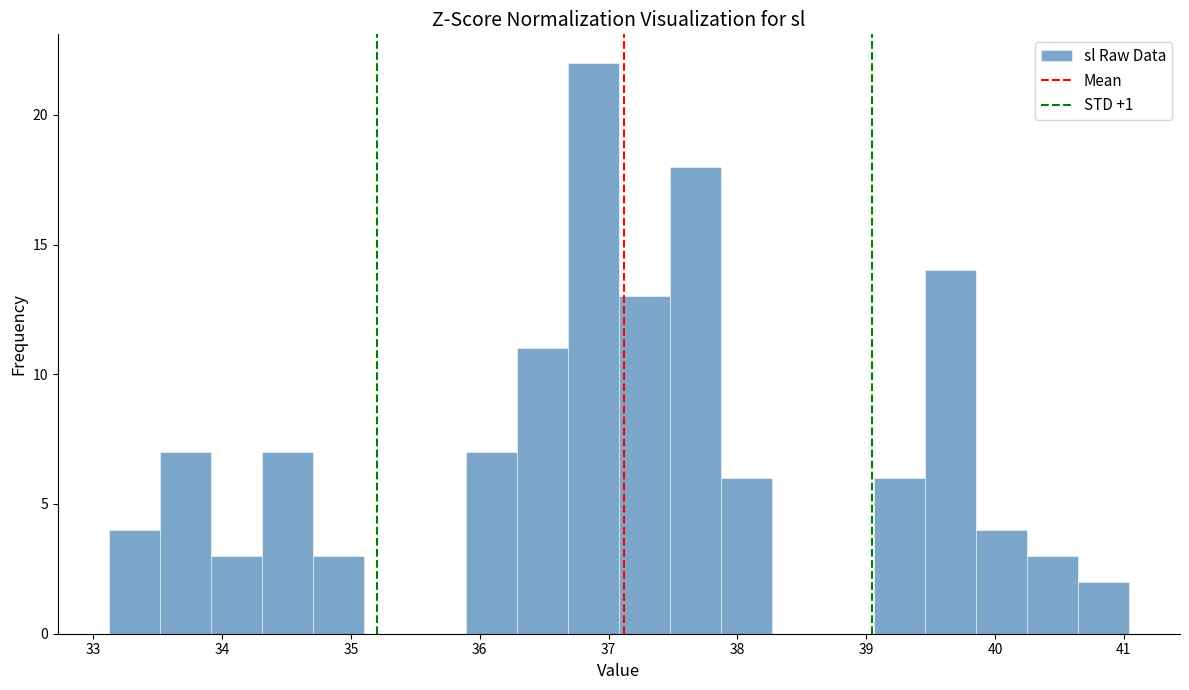

Around what value on the x-axis is the tallest bar? Give the approximate position of its centre, as read against the axis.

36.9